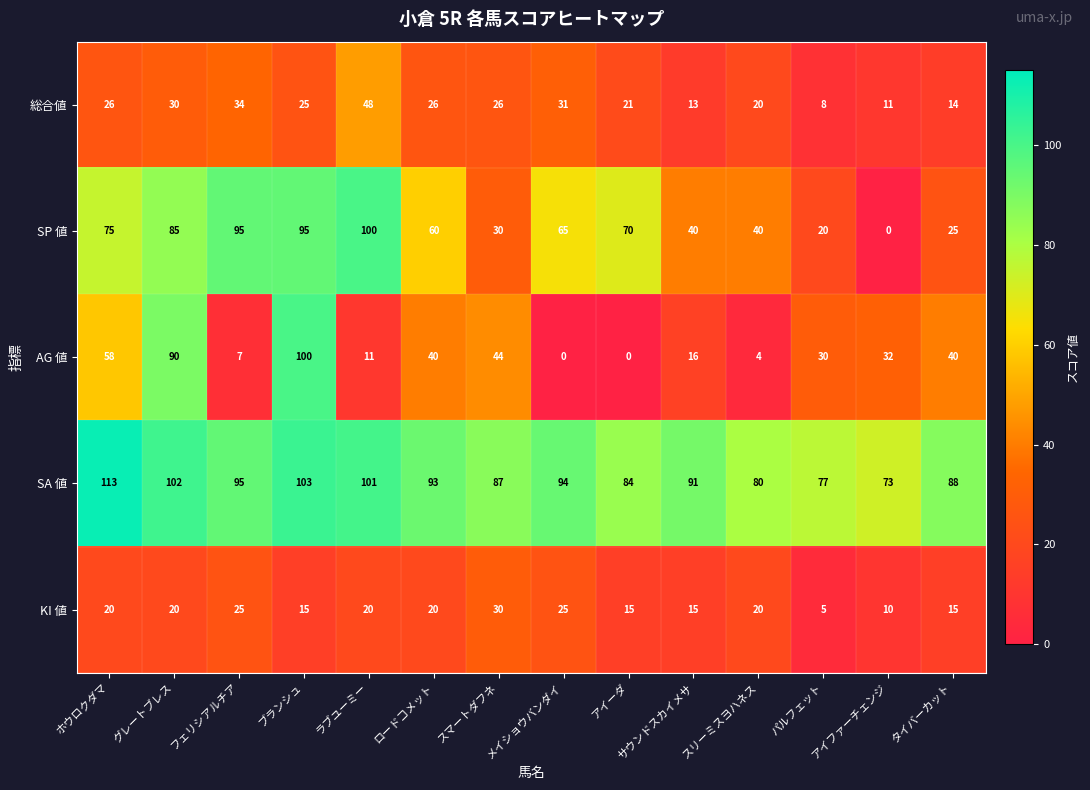

How many KI 値 values are between 15 and 20?

9